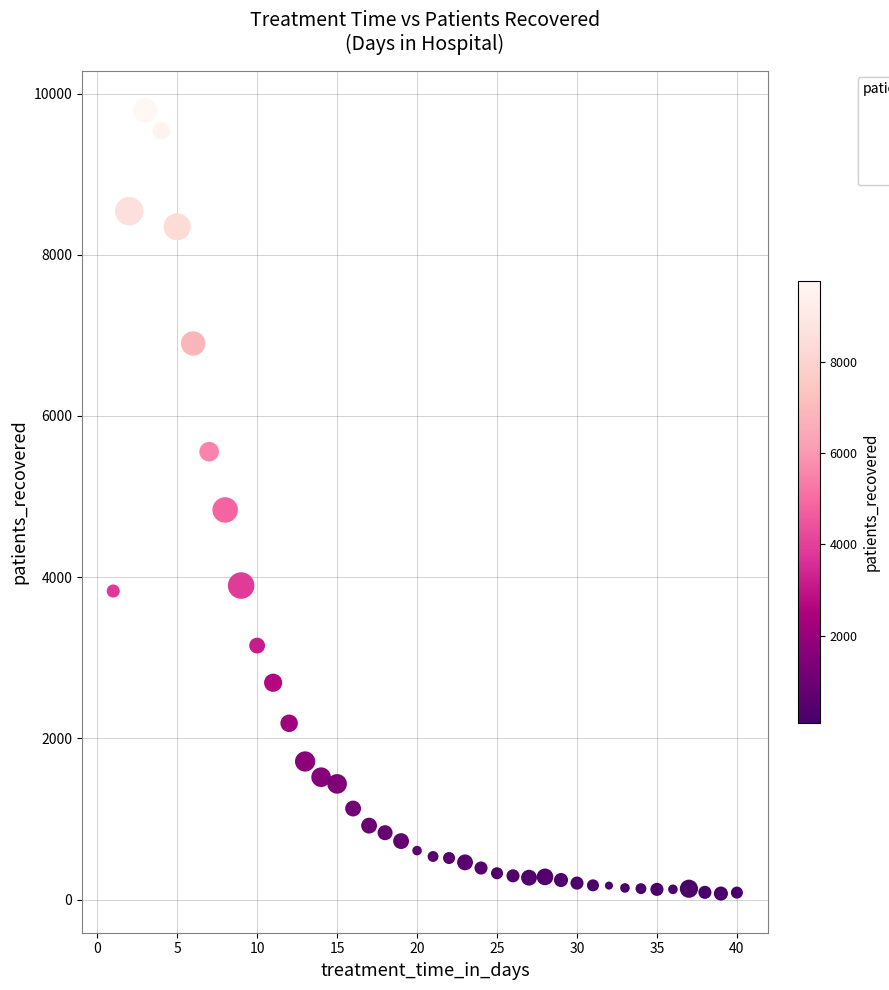

What is the range of X values (max minus min)?

39